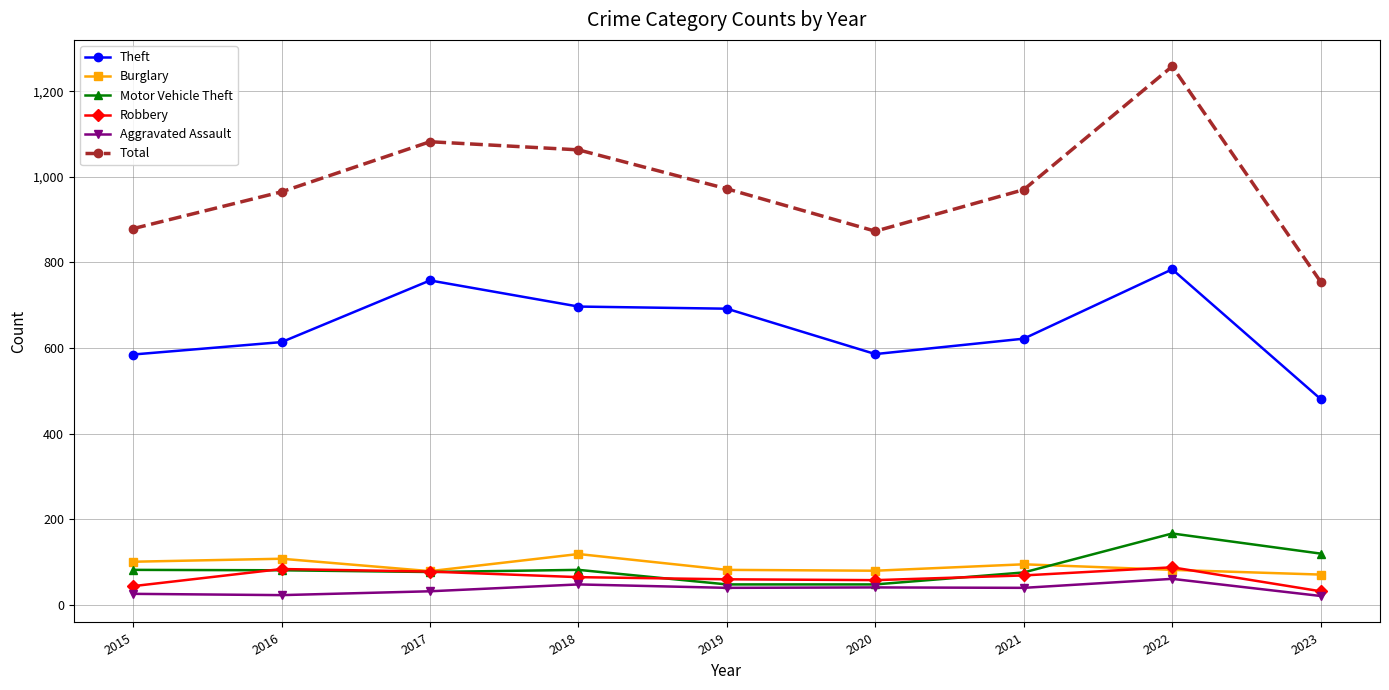

Is this an area chart (filled region under the line)?

No